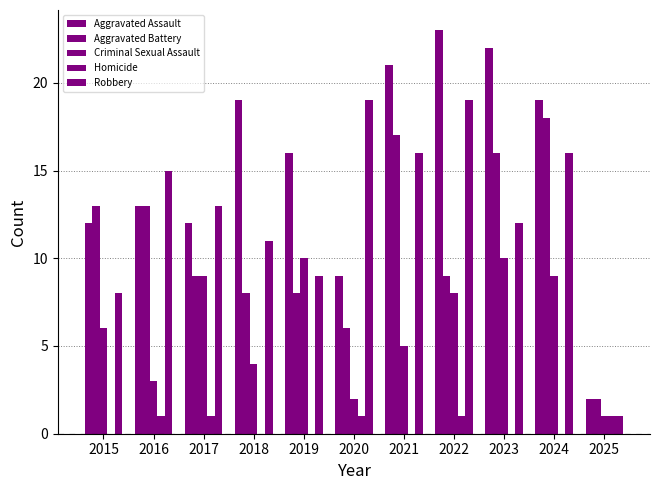

How many categories are shown in the chart?

11